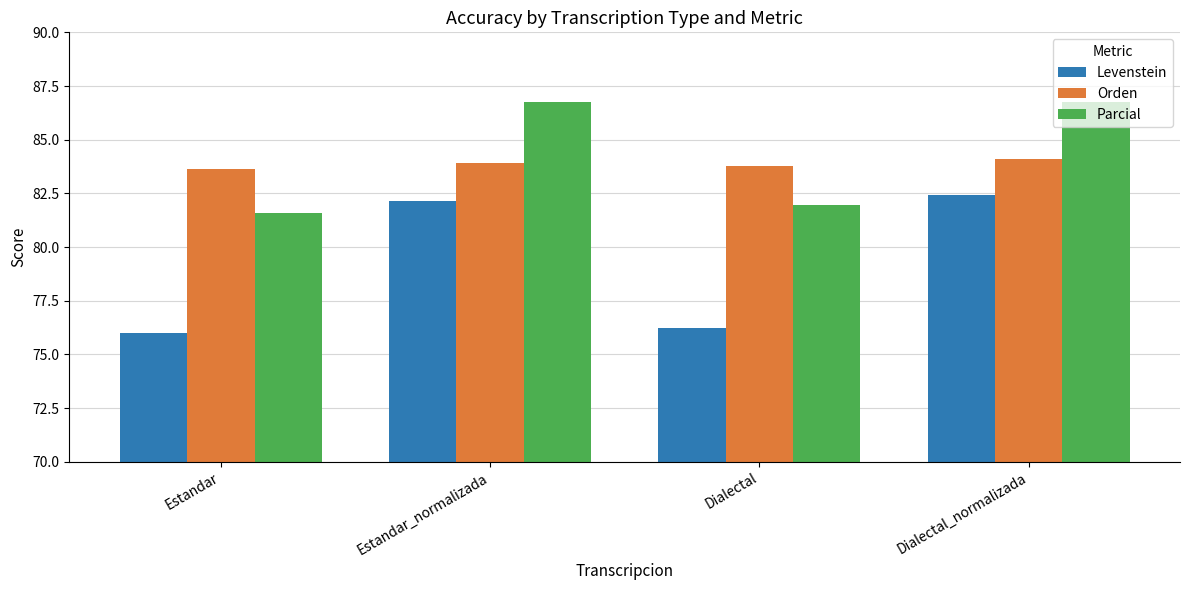

What is the average value of the Parcial series?

84.3